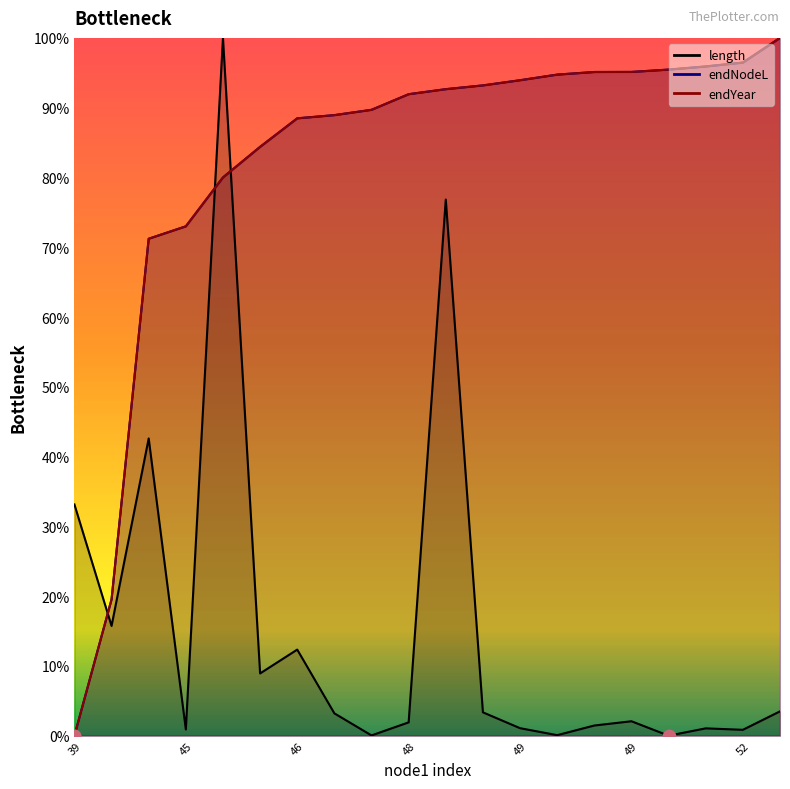

What is the total value across all series at 39?

33.1